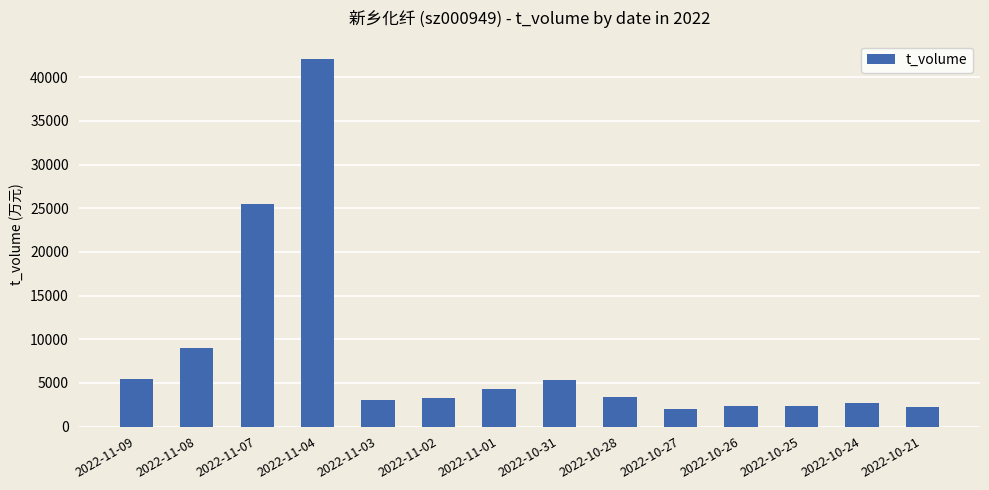

What is the difference between the values at 2022-10-25 and 2022-10-31?

2985